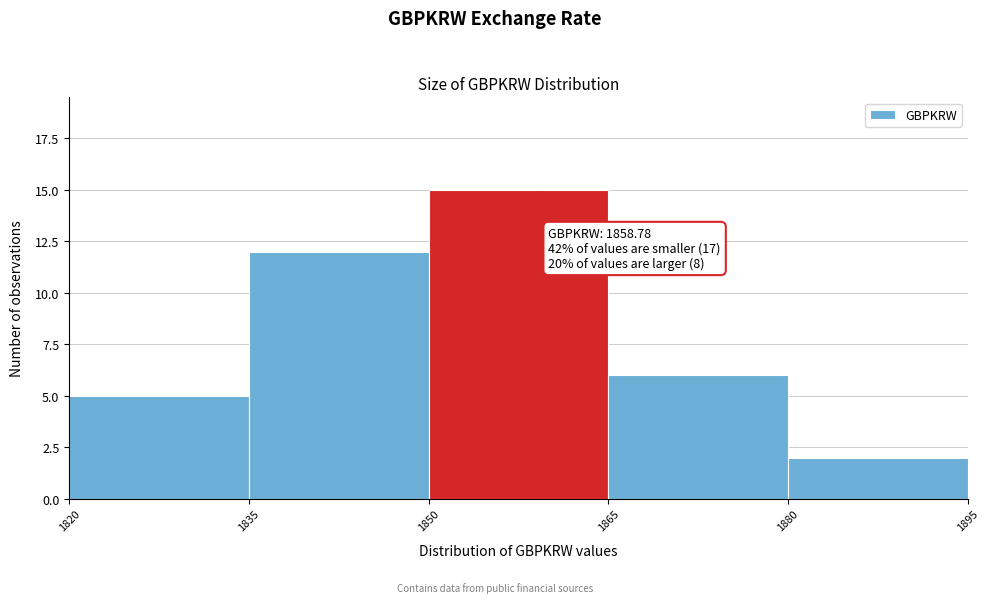

Over which range of the x-axis is the bar tallest?

1850 to 1865